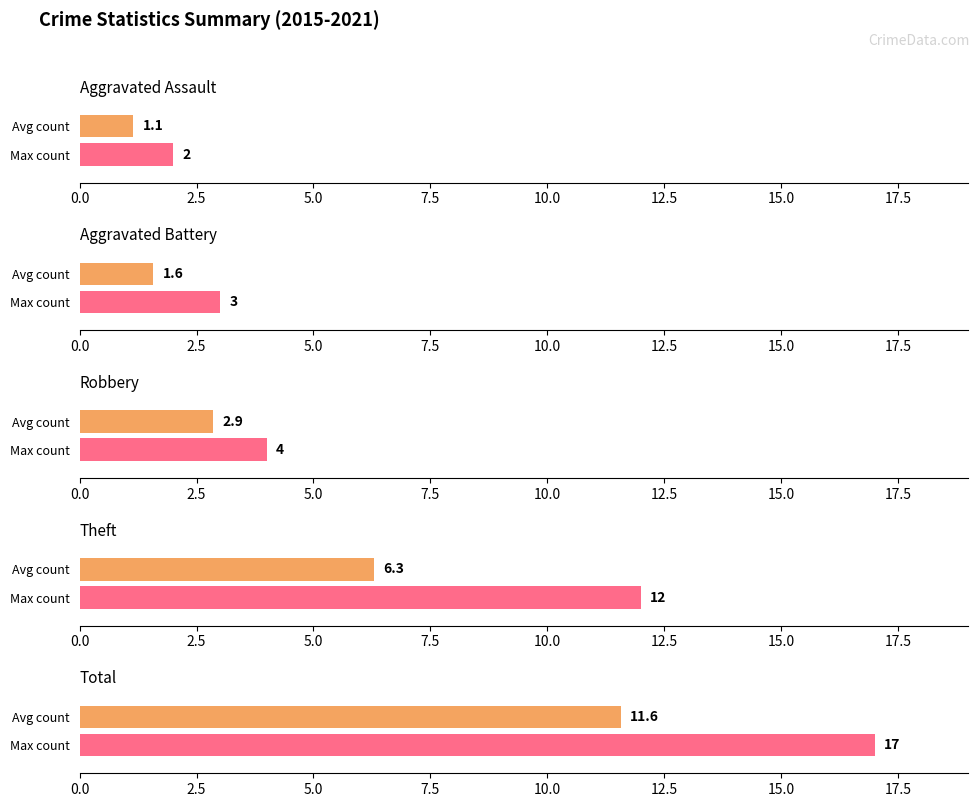

Are the bars horizontal?

Yes